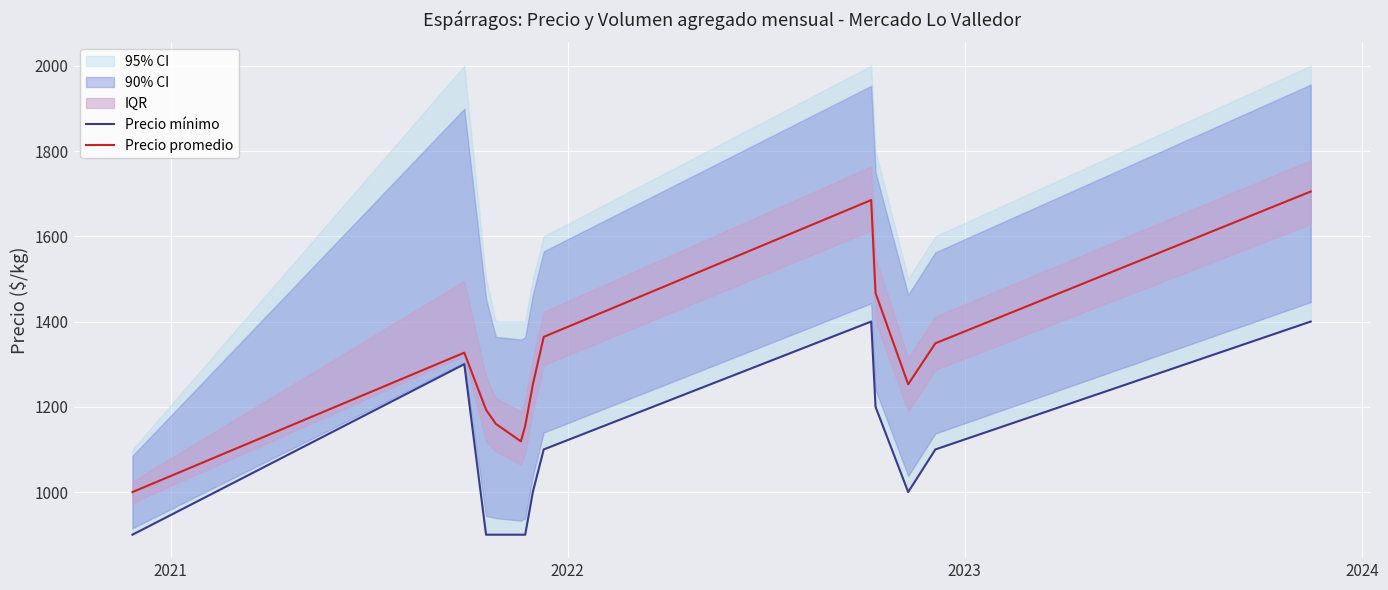

Which series has the widest spread of values?

Precio promedio